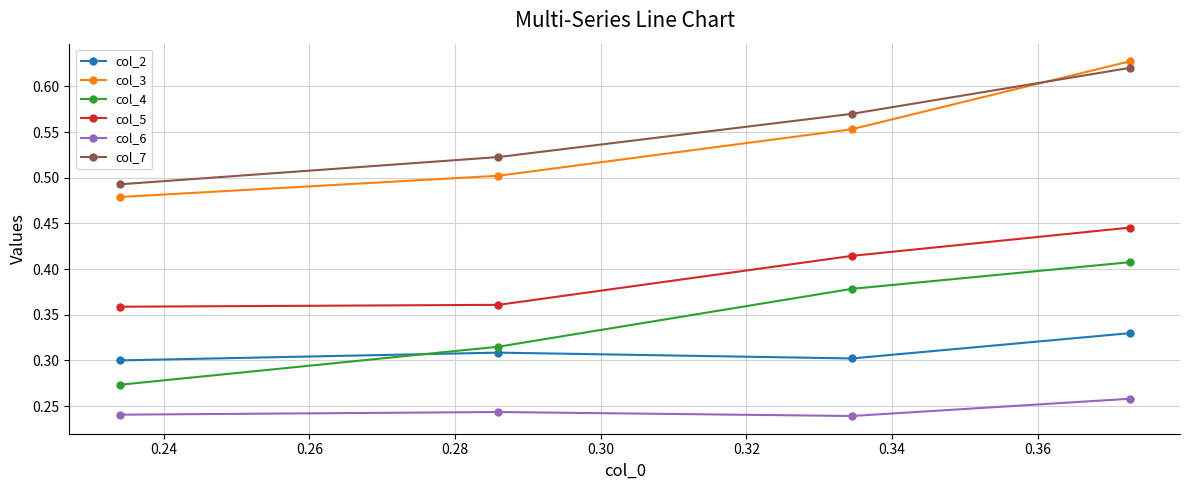

What is the sum of all col_2 values?

1.2